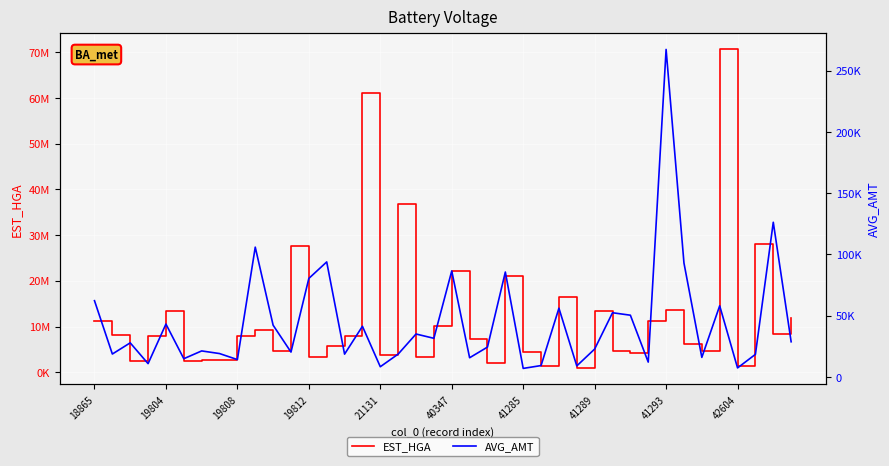

What is the label of the 22nd point from the left?

21